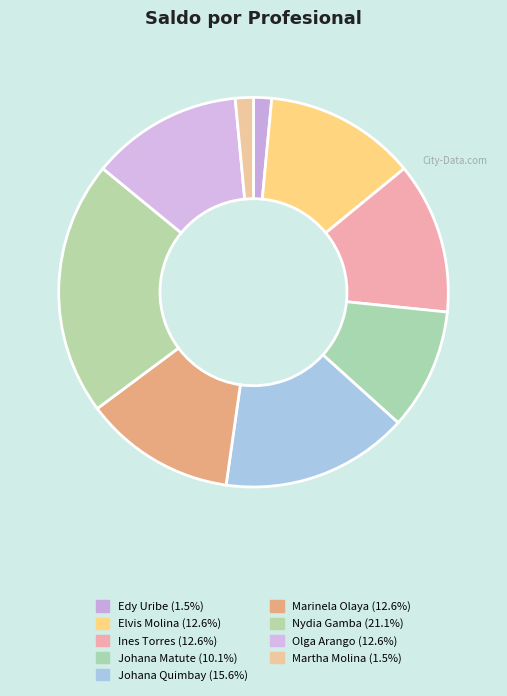

Count the number of slices in the pie.

9